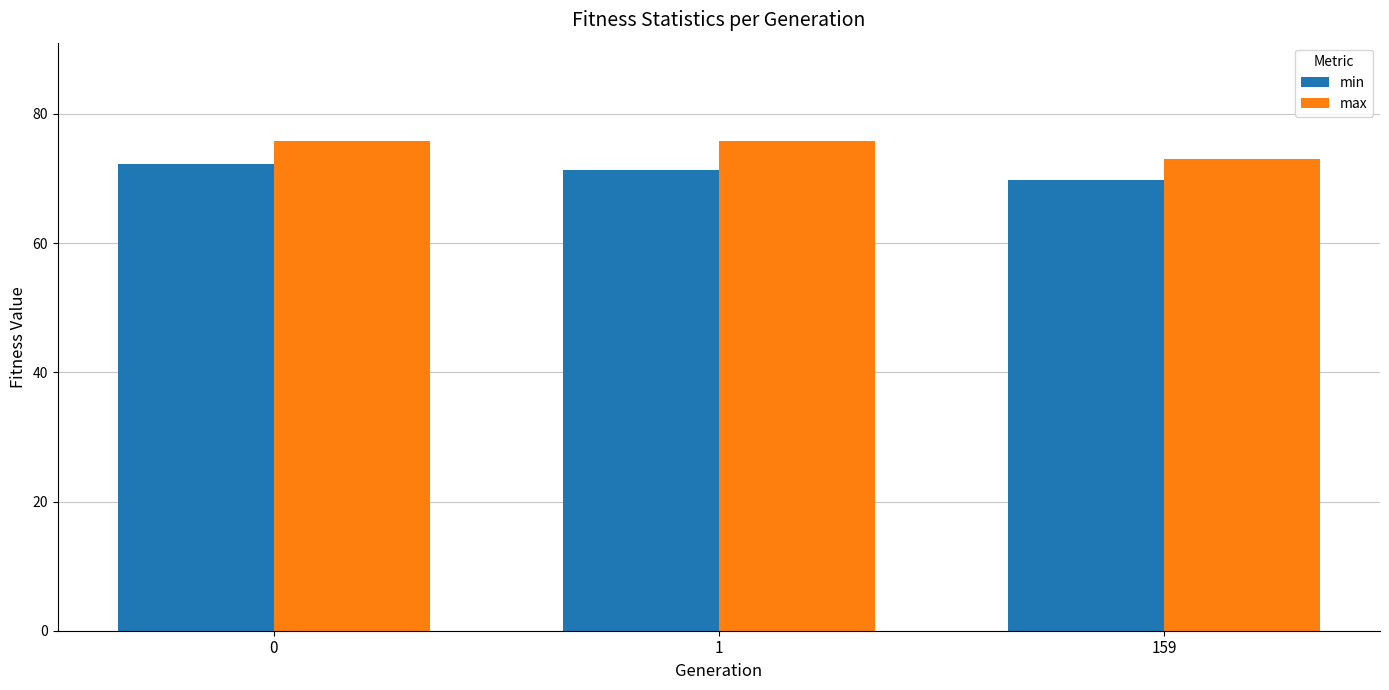

What is the difference between the highest and lowest values at 1?

4.5